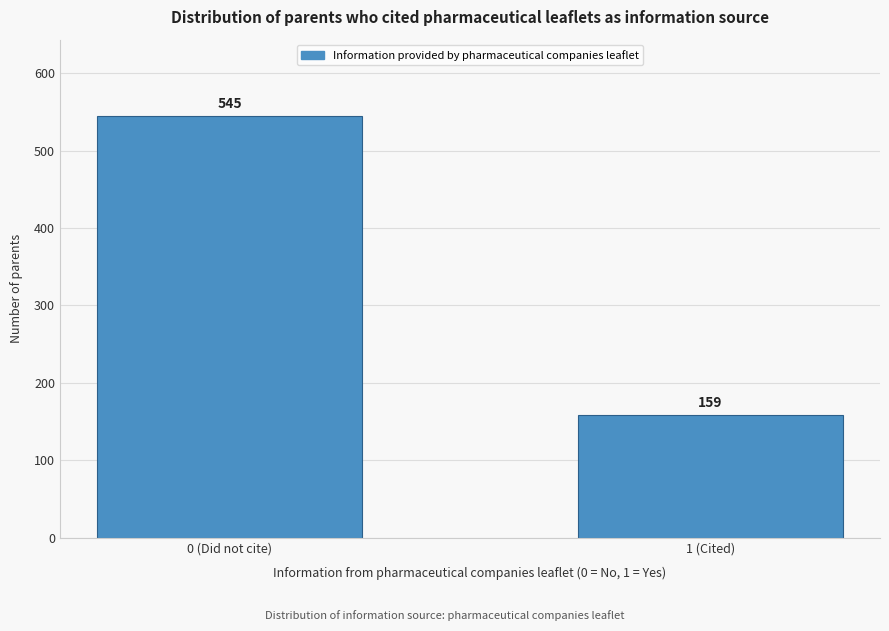

Reading left to right, extract all data points from this chart.

0 (Did not cite)=545	1 (Cited)=159